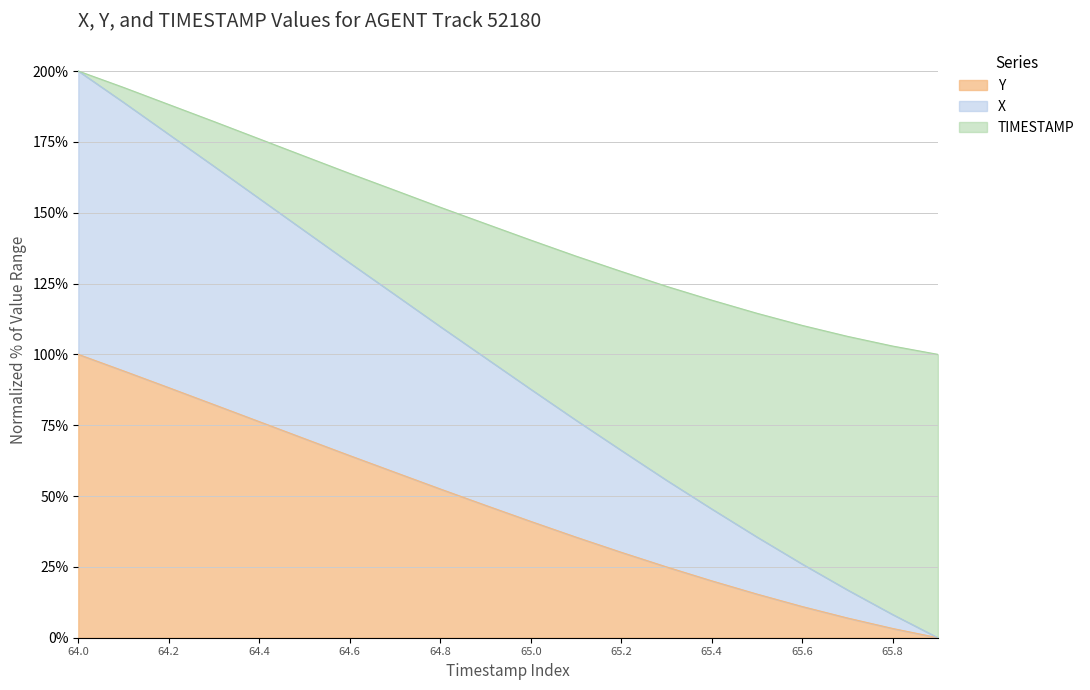

Which series has the largest range (max minus min)?

X